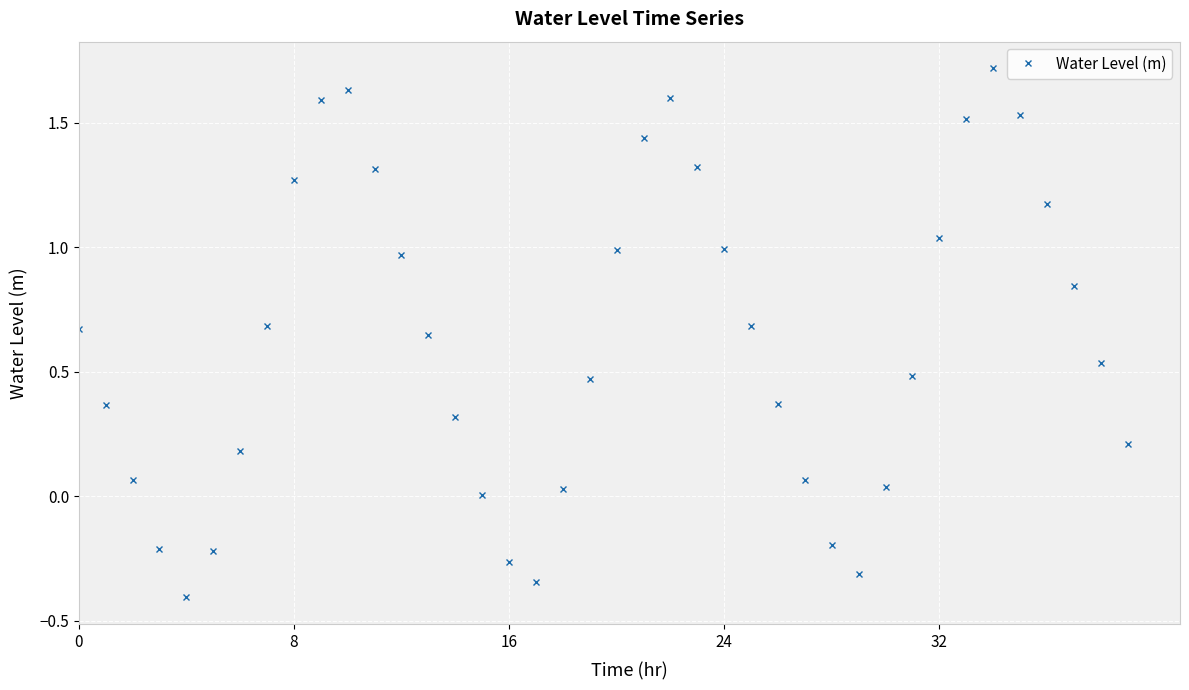

How many interior local peaks (higher than both neighbors) does the data have?

3